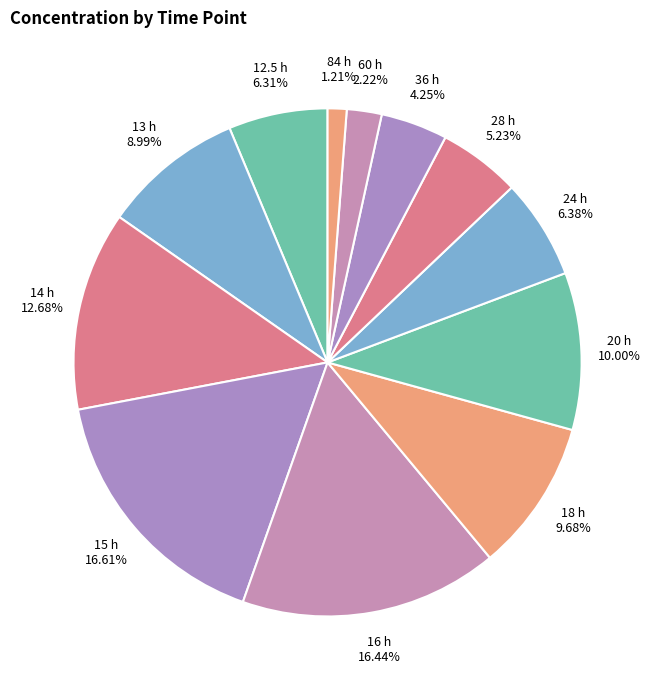

To the nearest percent, what is the difference between the largest and smallest slice percentages?

15%